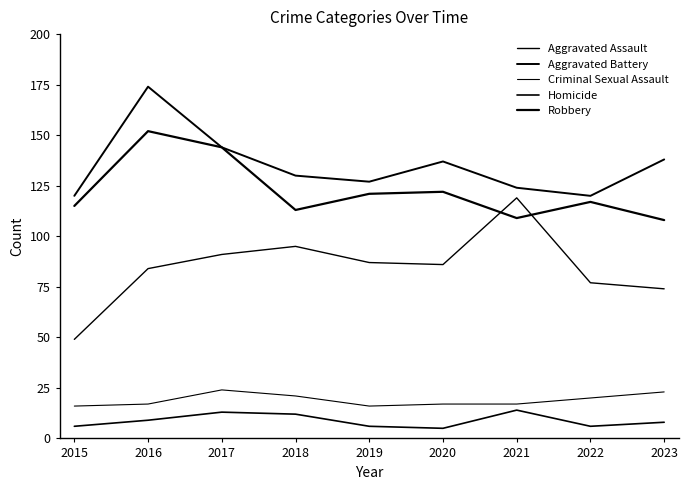

Does the chart have visible grid lines?

No